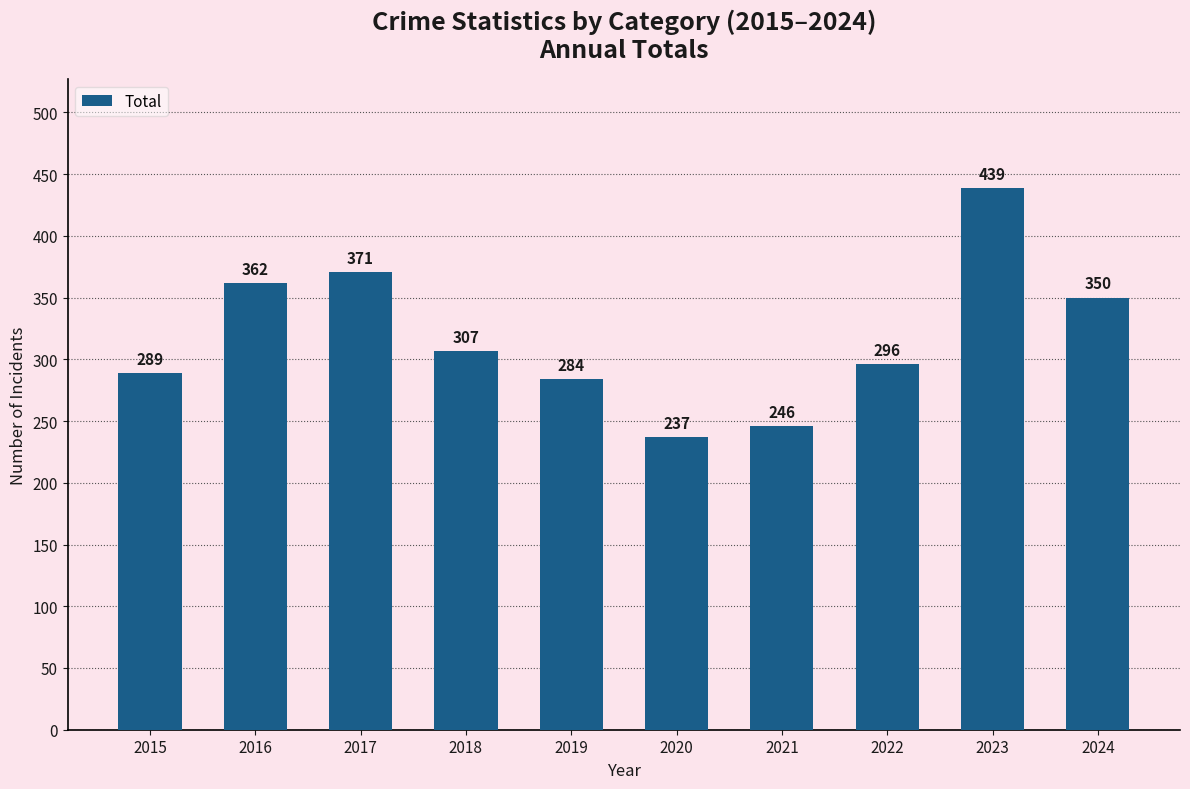

What is the change in value from 2018 to 2020?

-70